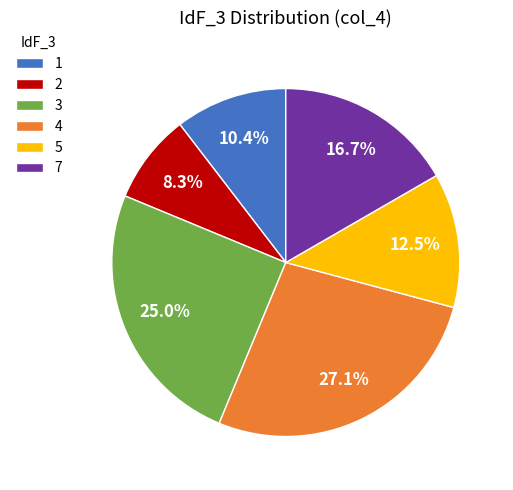

To the nearest percent, what is the combined percentage of 1 and 3?

35%